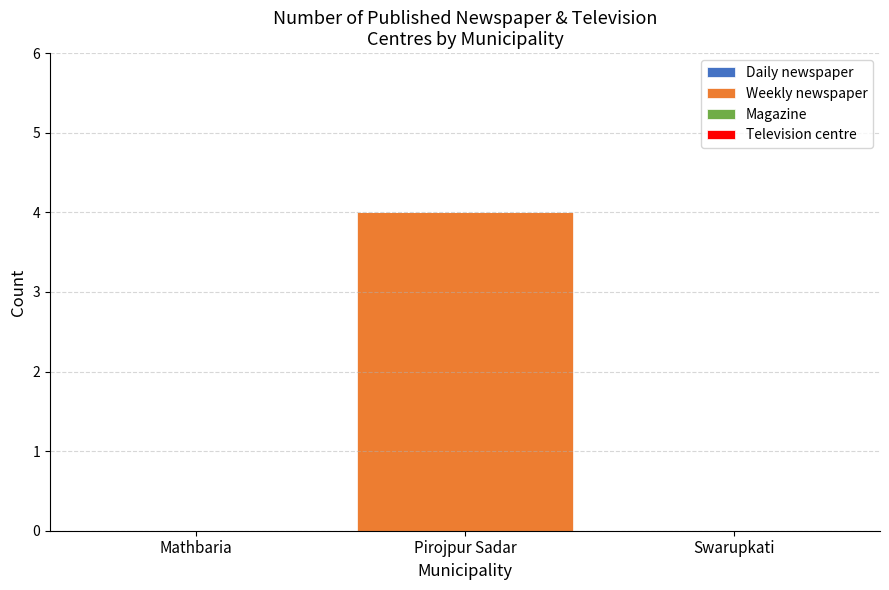

Which has a higher value, Pirojpur Sadar or Swarupkati?

Pirojpur Sadar